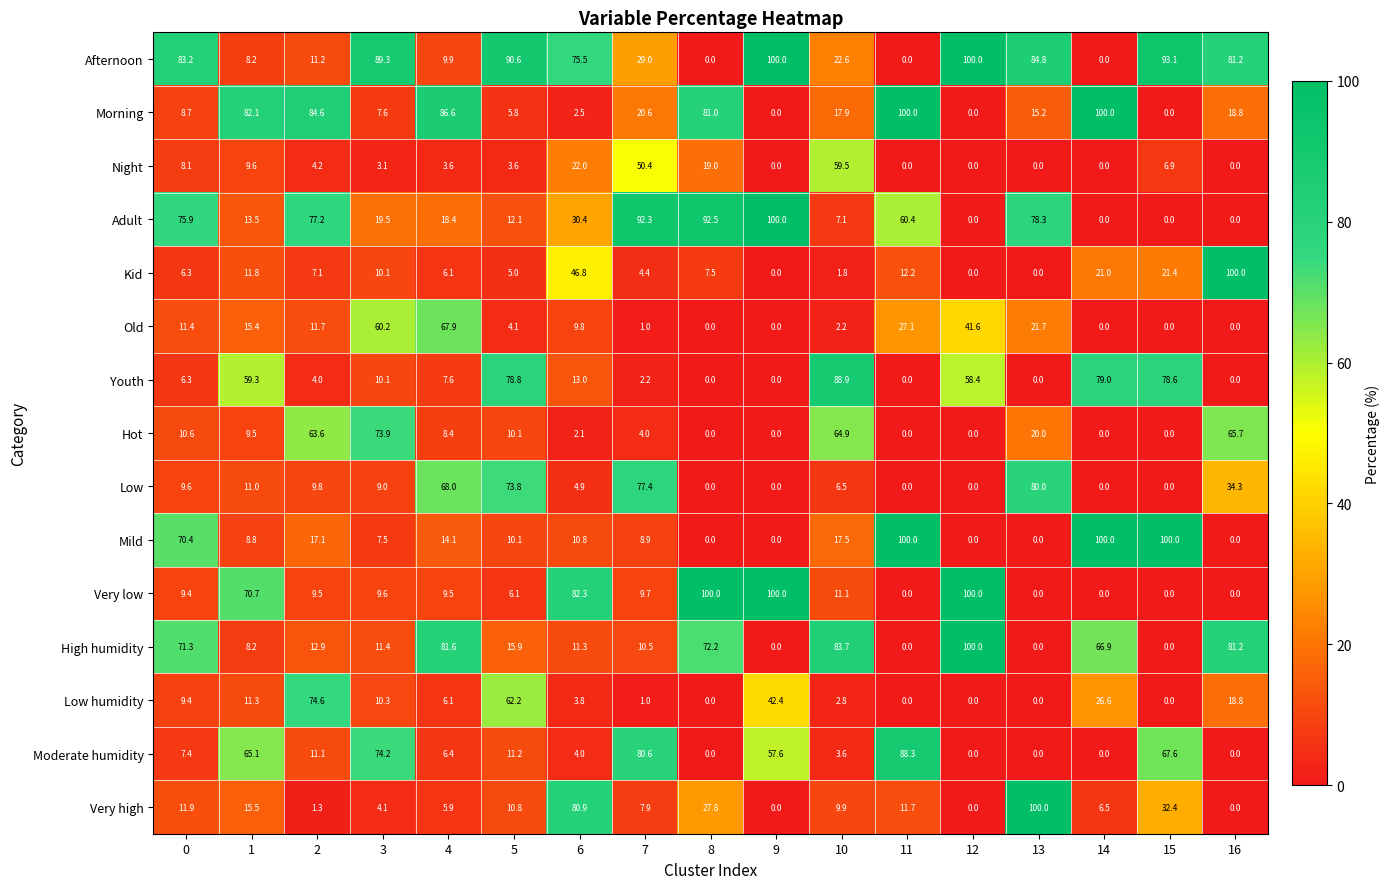

What is the difference between the second highest and second lowest values in the Low humidity series?

62.2